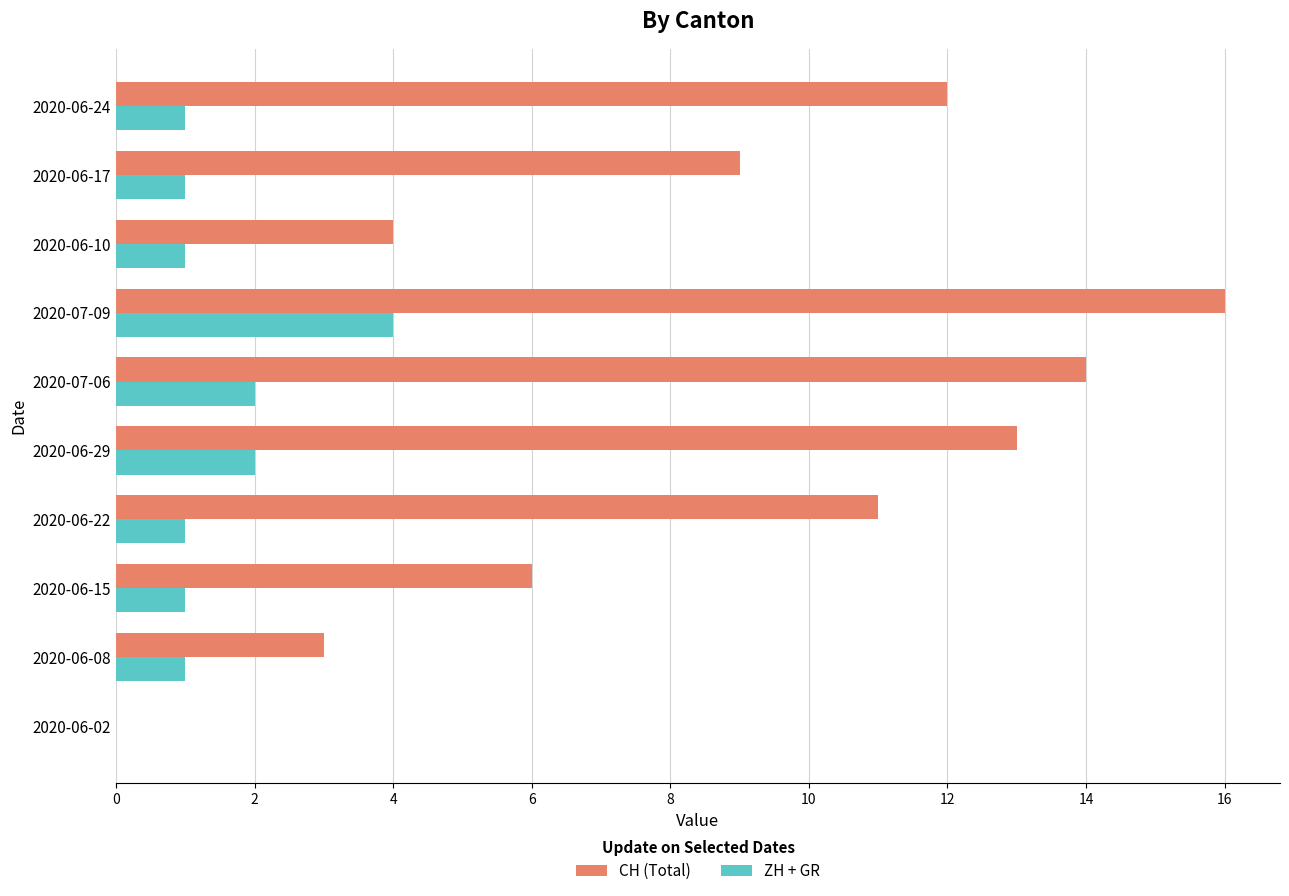

Between 2020-06-02 and 2020-06-10, which series saw the biggest shift?

CH (Total)